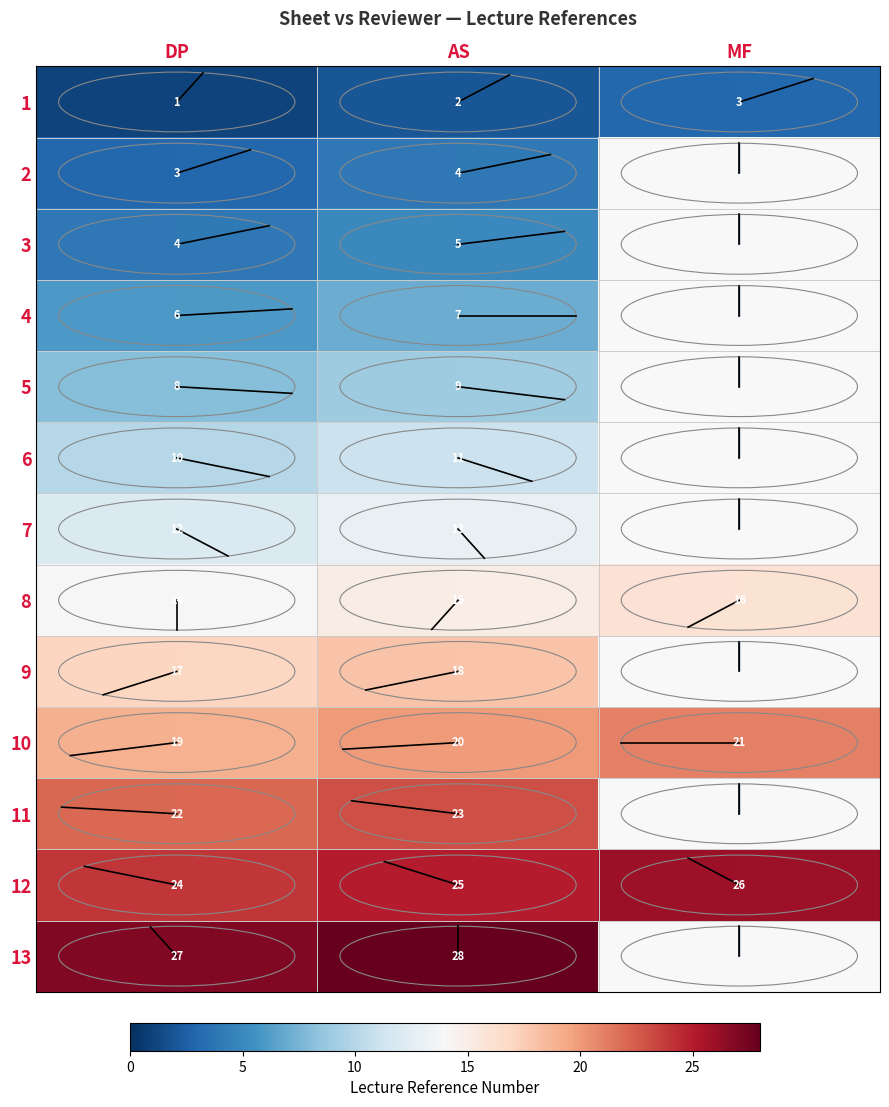

What is the sum of the 8 values at MF and AS?

31